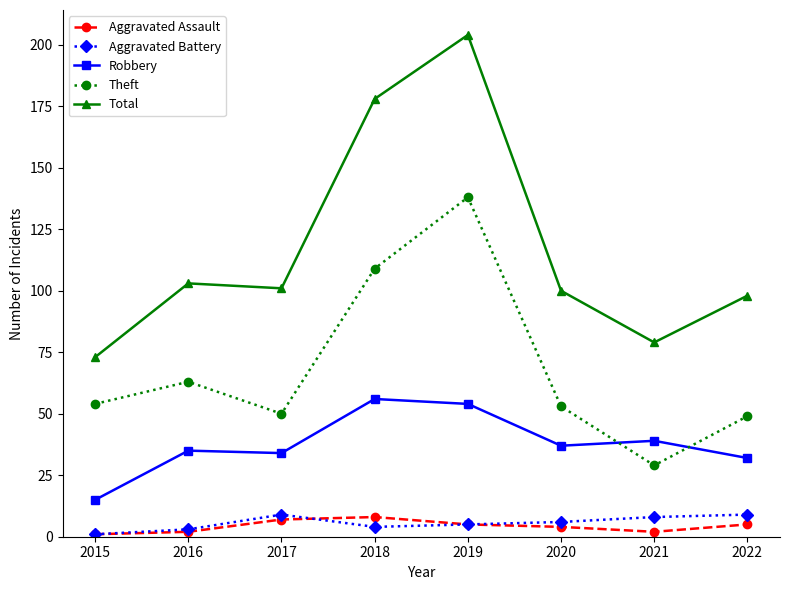

Rank the series at 2021 from highest to lowest value.

Total, Robbery, Theft, Aggravated Battery, Aggravated Assault